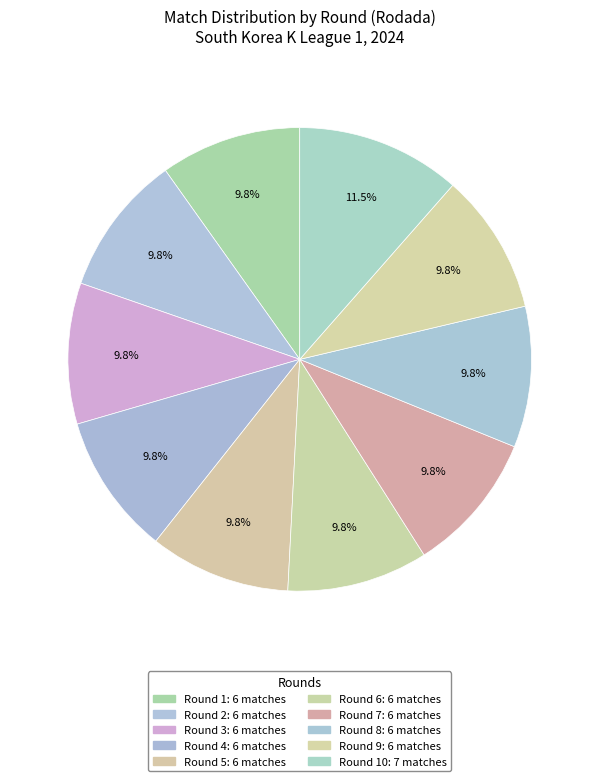

Count the number of slices in the pie.

10